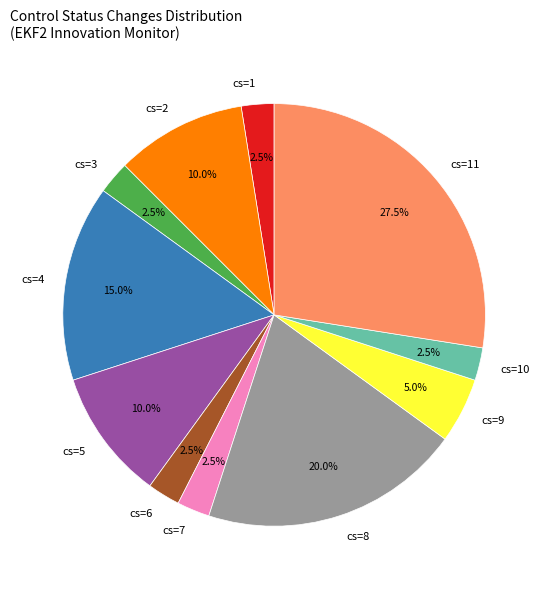

Which category has the biggest portion of the pie?

cs=11